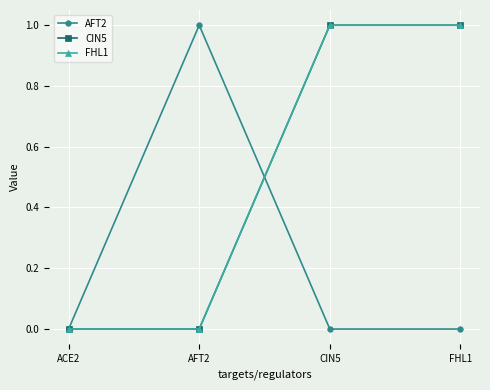

Does the chart have visible grid lines?

Yes